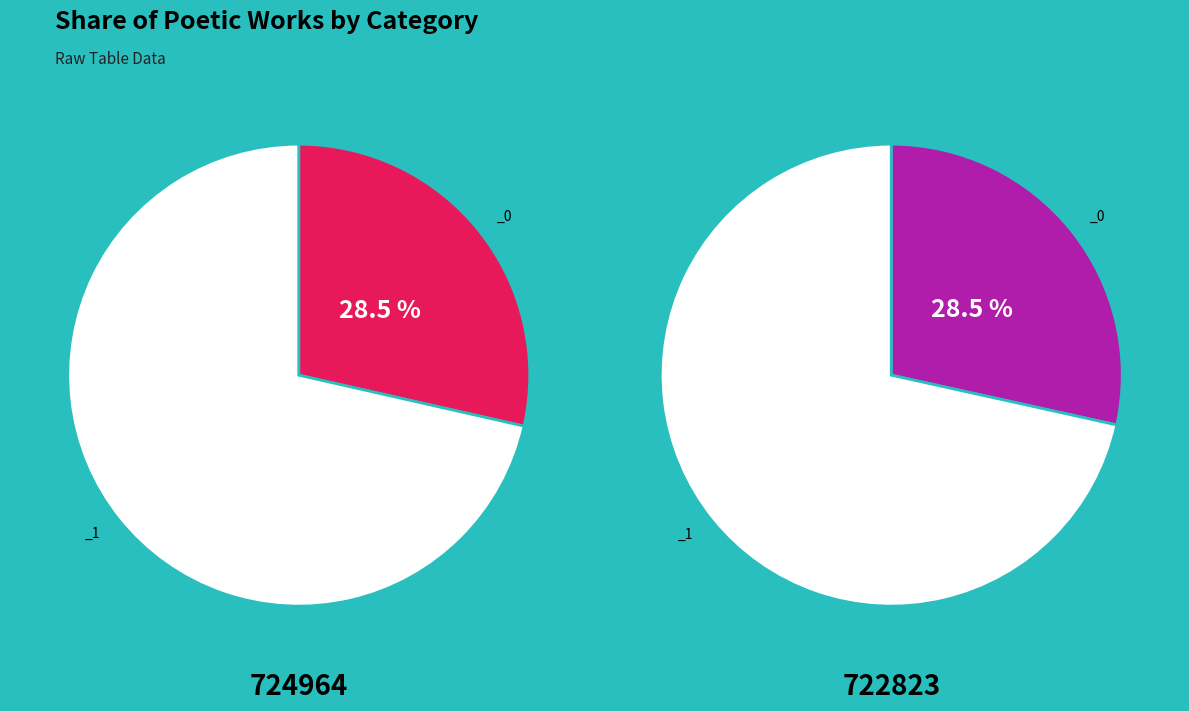

To the nearest percent, what is the combined percentage of 同沈右率诸公赋鼓吹曲二首 其一 巫山高 (722823) and 同沈右率诸公赋鼓吹曲二首 其一 巫山高 (724964)?

57%